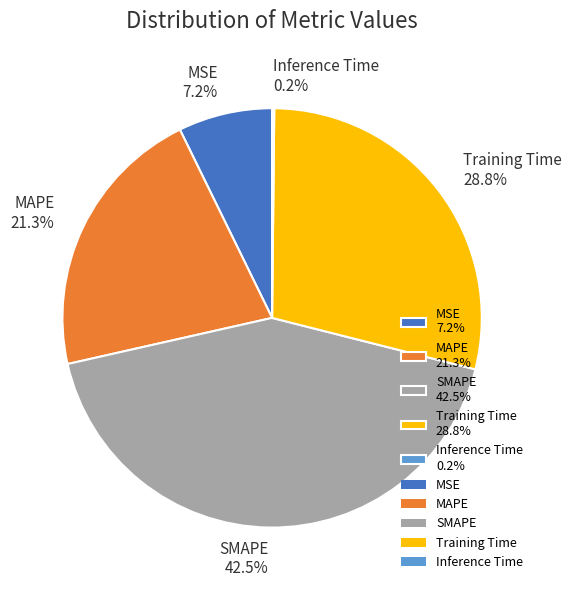

Do SMAPE 42.5% and MAPE 21.3% together represent more than half of the pie?

Yes